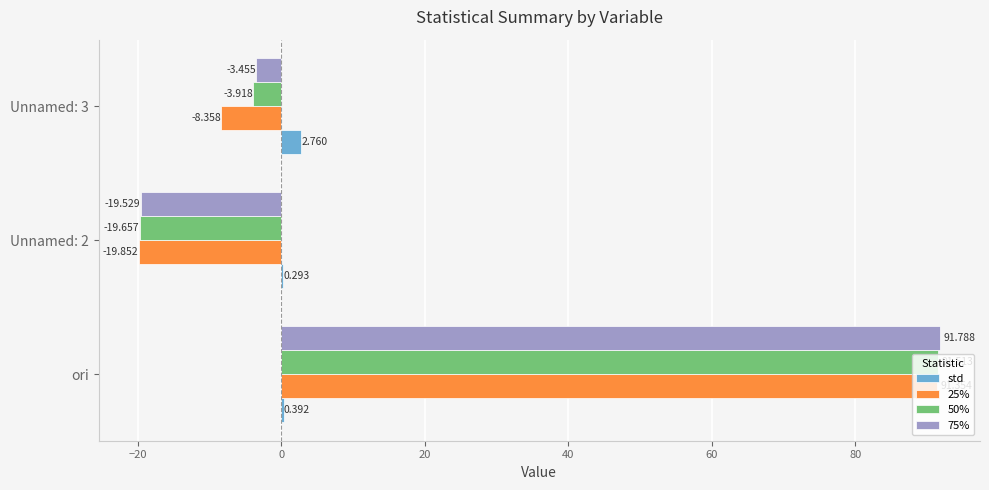

Is the value of 75% at Unnamed: 3 greater than the value of 25% at Unnamed: 3?

Yes